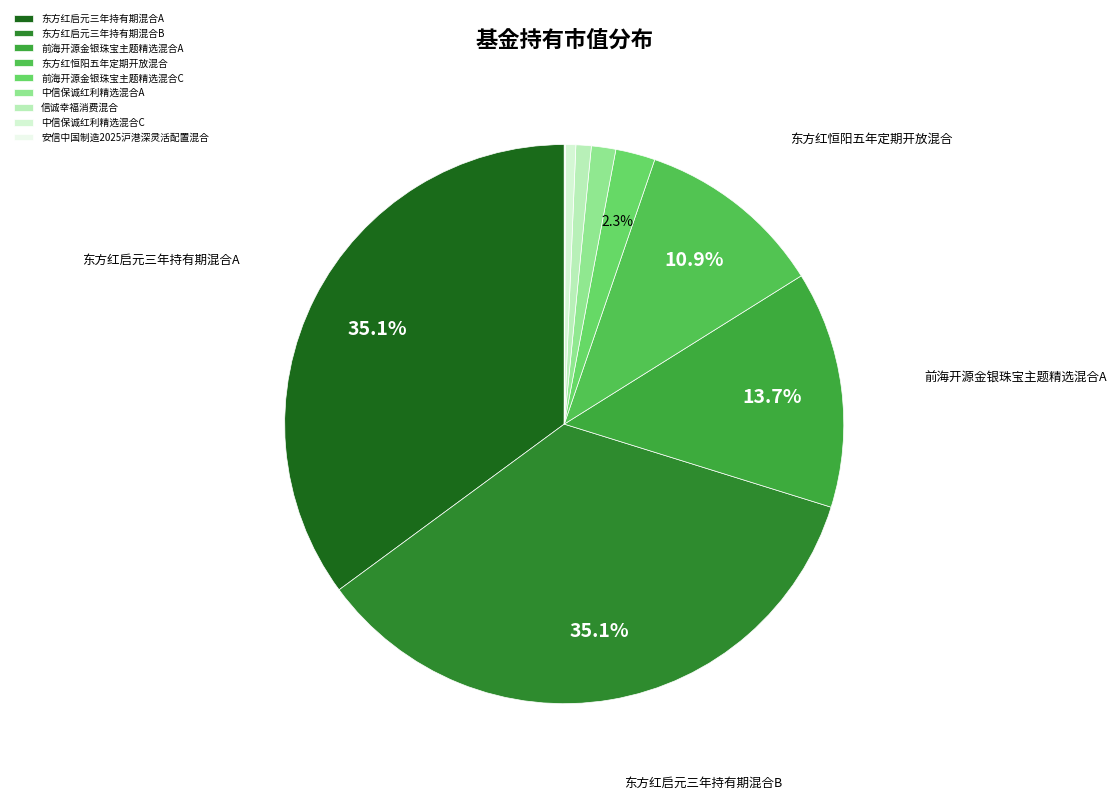

Does 中信保诚红利精选混合C represent more than half of the total?

No